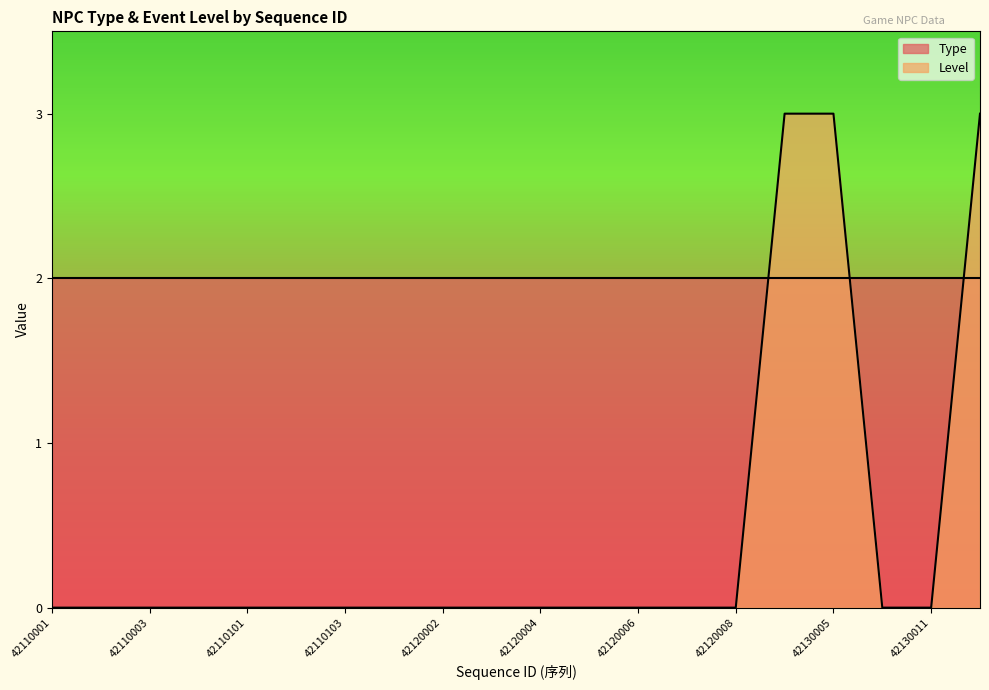

What is the sum of all values?

9